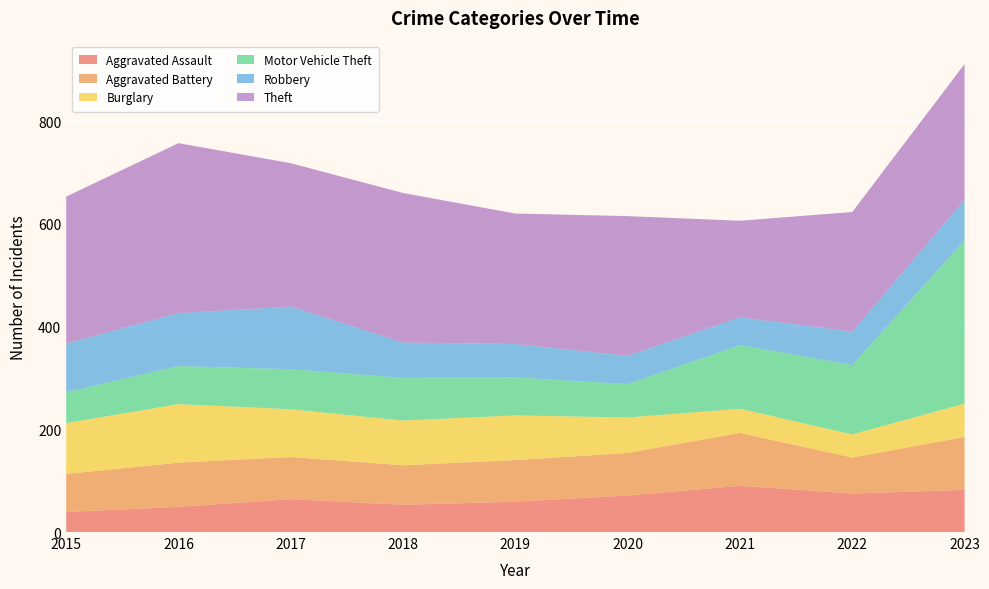

Reading left to right, list all the values displayed in this chart.

Aggravated Assault: 2015=39	2016=49	2017=64	2018=53	2019=59	2020=71	2021=90	2022=75	2023=82
Aggravated Battery: 2015=74	2016=86	2017=82	2018=77	2019=81	2020=83	2021=103	2022=70	2023=103
Burglary: 2015=99	2016=114	2017=93	2018=87	2019=87	2020=69	2021=47	2022=45	2023=65
Motor Vehicle Theft: 2015=60	2016=74	2017=78	2018=83	2019=74	2020=65	2021=124	2022=135	2023=318
Robbery: 2015=95	2016=103	2017=122	2018=69	2019=65	2020=55	2021=54	2022=65	2023=79
Theft: 2015=286	2016=331	2017=279	2018=291	2019=254	2020=272	2021=188	2022=233	2023=264